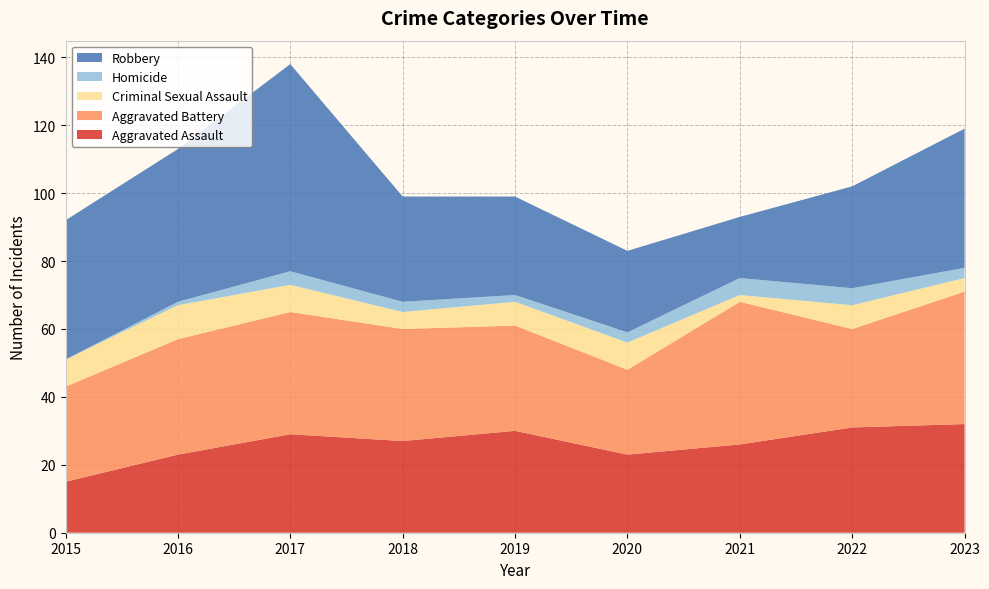

Reading left to right, extract all data points from this chart.

Aggravated Assault: 15	23	29	27	30	23	26	31	32
Aggravated Battery: 28	34	36	33	31	25	42	29	39
Criminal Sexual Assault: 8	10	8	5	7	8	2	7	4
Homicide: 0	1	4	3	2	3	5	5	3
Robbery: 41	45	61	31	29	24	18	30	41